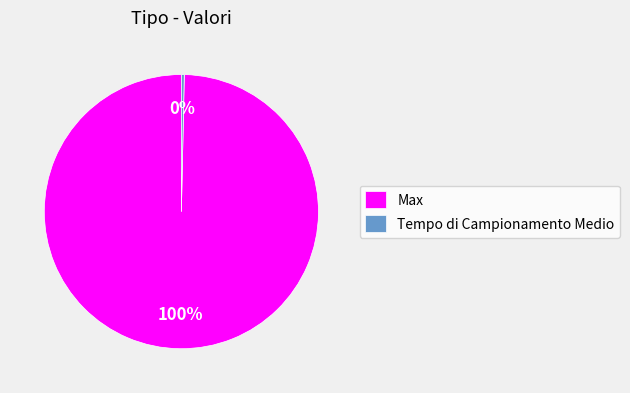

Is the sum of Tempo di Campionamento Medio and Max greater than half?

Yes